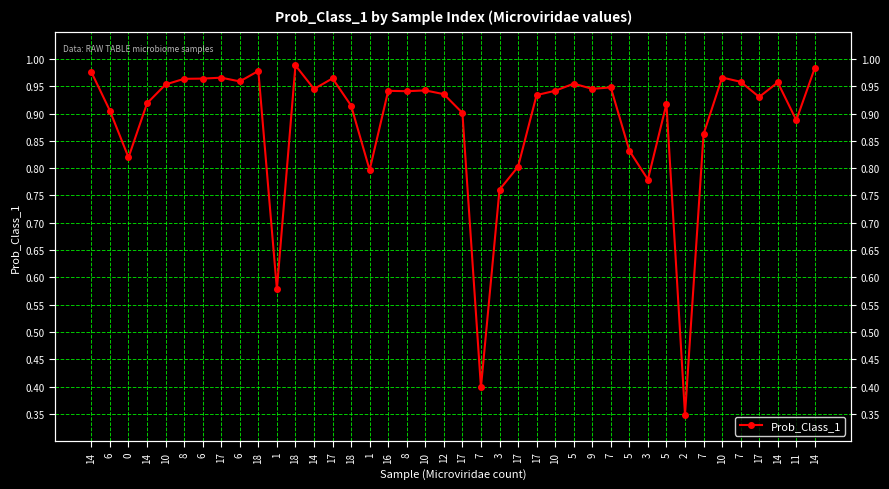

At which category does the chart reach its peak across all series?

18